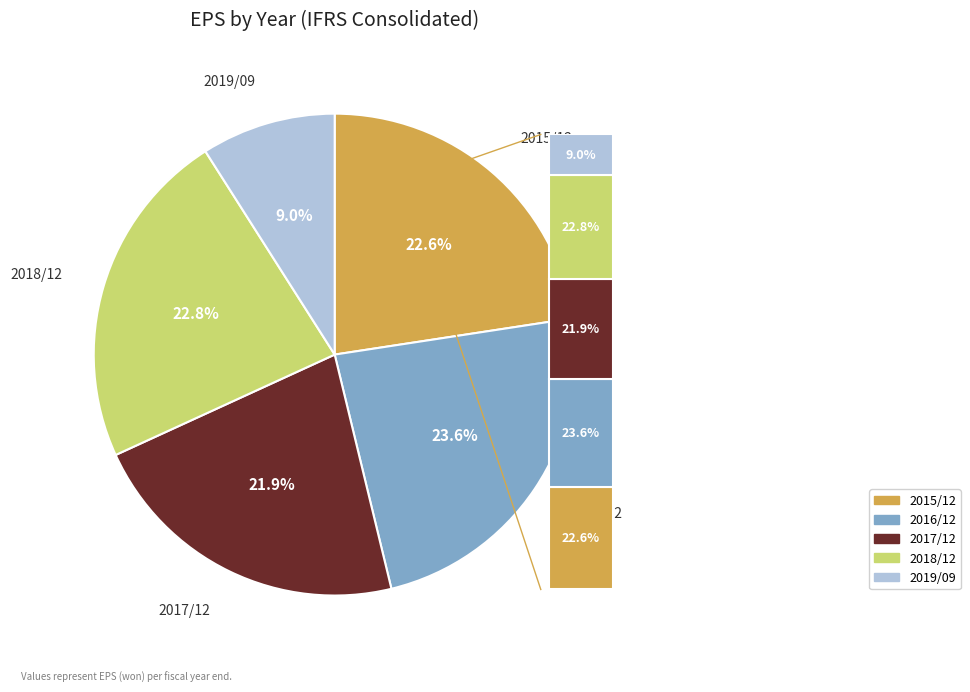

To the nearest percent, what percentage of the pie is 2016/12?

24%